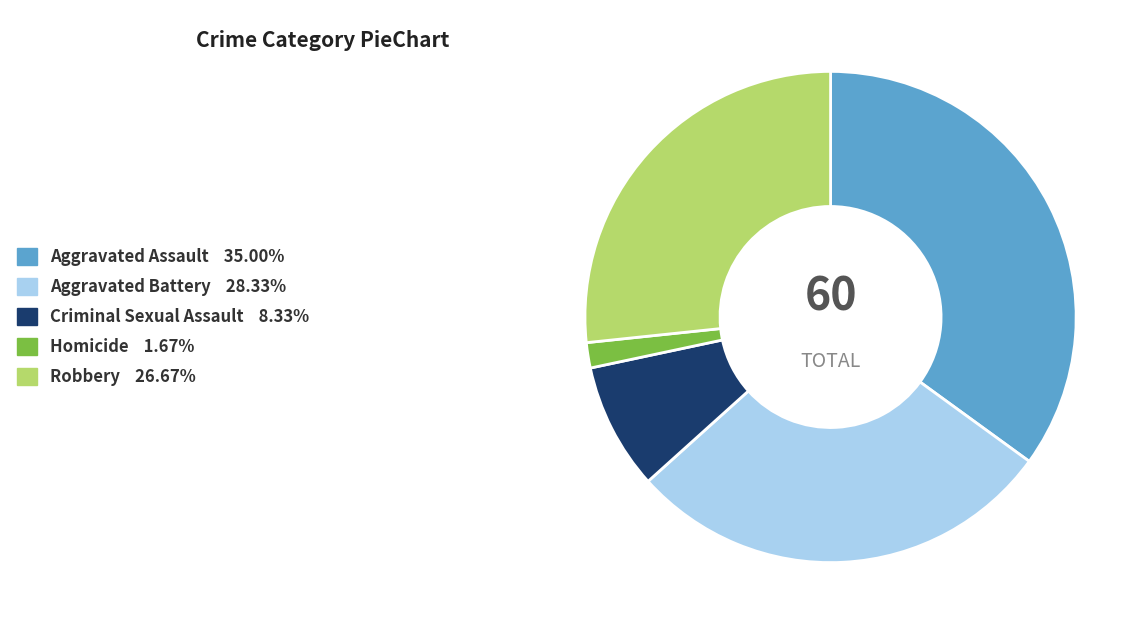

Does Robbery represent more than half of the total?

No